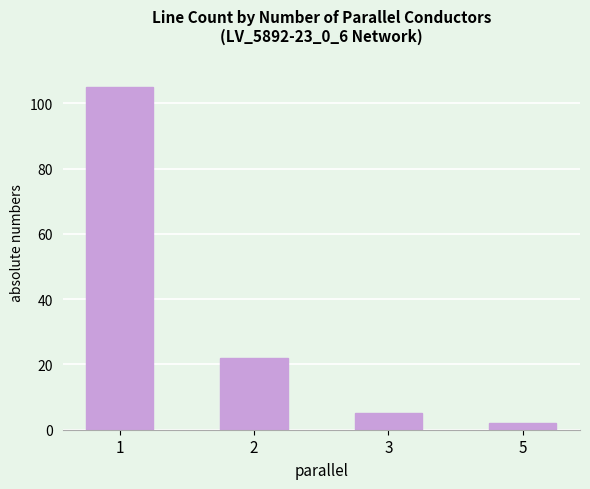

Reading left to right, list all the values displayed in this chart.

1=105	2=22	3=5	5=2